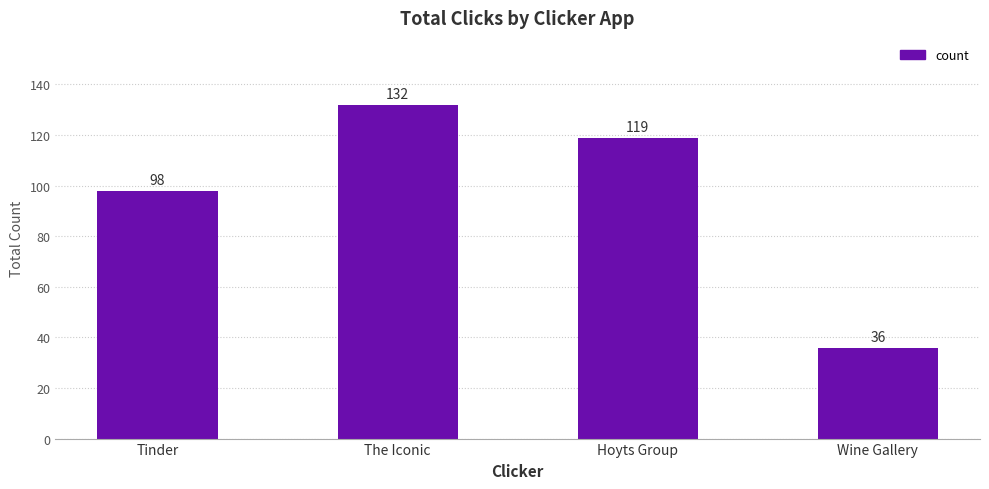

What is the smallest value displayed?

36